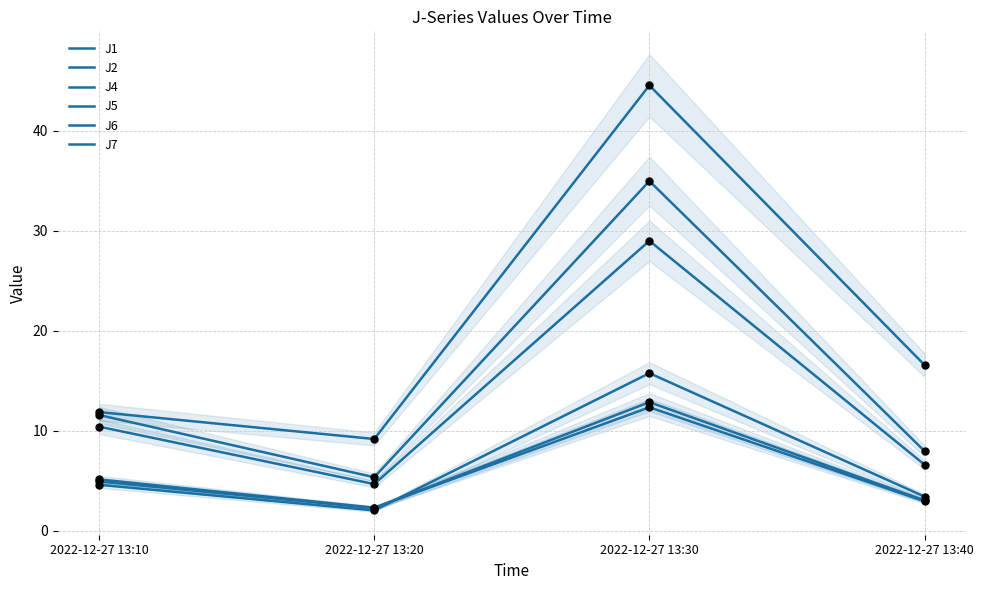

Is the value of J7 at 2022-12-27 13:20 greater than the value of J5 at 2022-12-27 13:30?

No